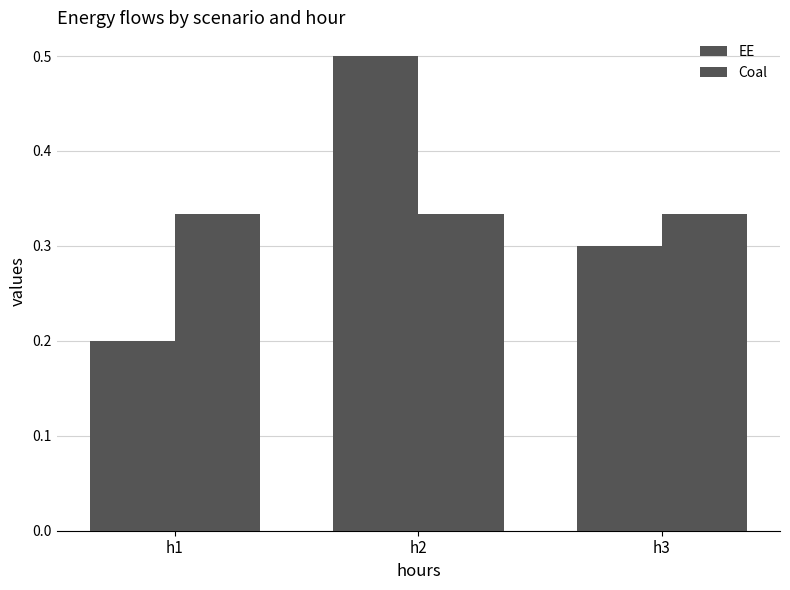

The Coal series shows 0.6 at h1. True or false?

False